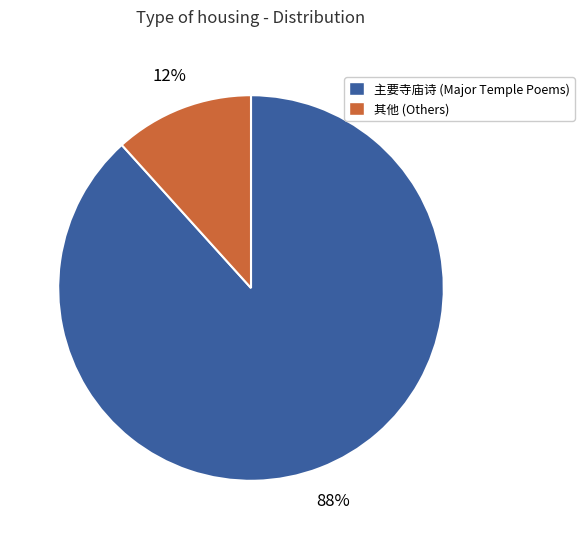

How many slices are in this pie chart?

2